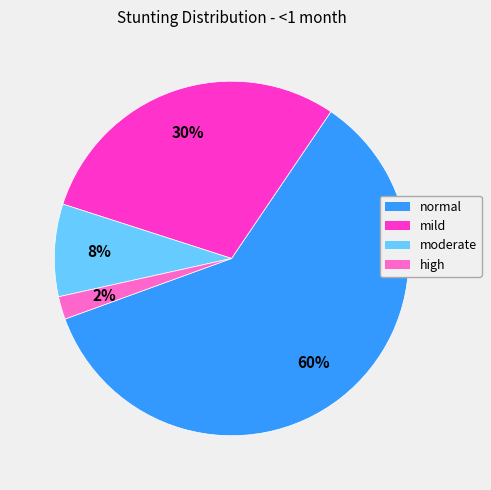

Which category has the biggest portion of the pie?

normal